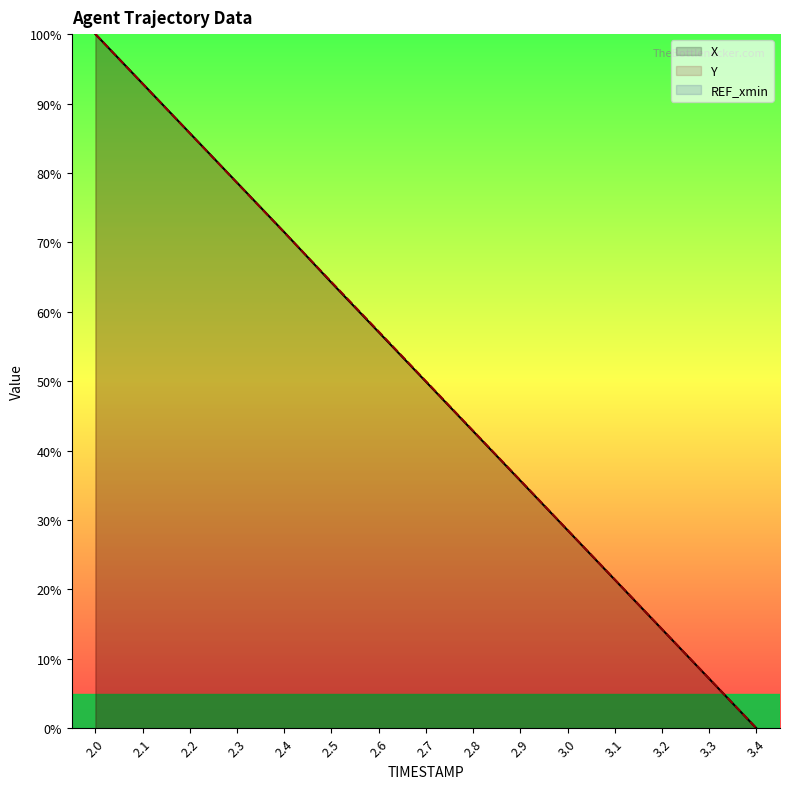

At which label is Y closest to 50?

2.7